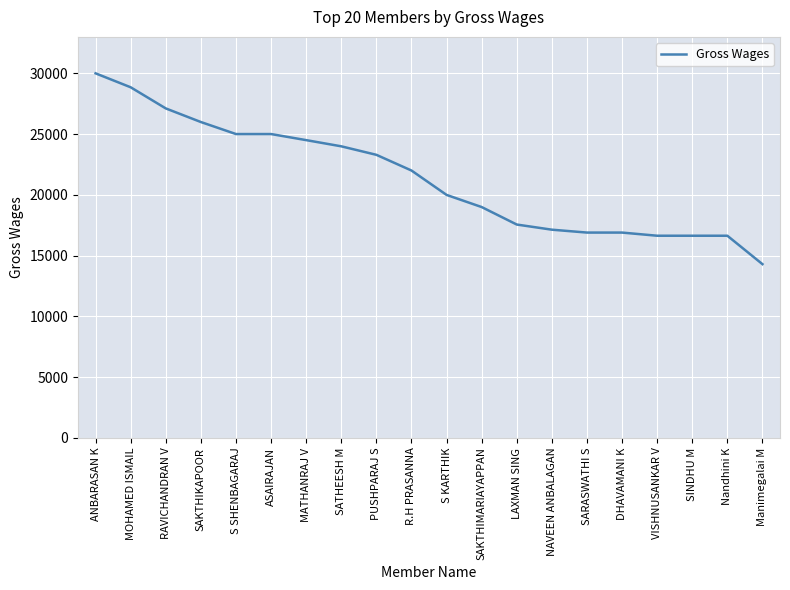

True or false: the data shows 16639 at VISHNUSANKAR V.

True